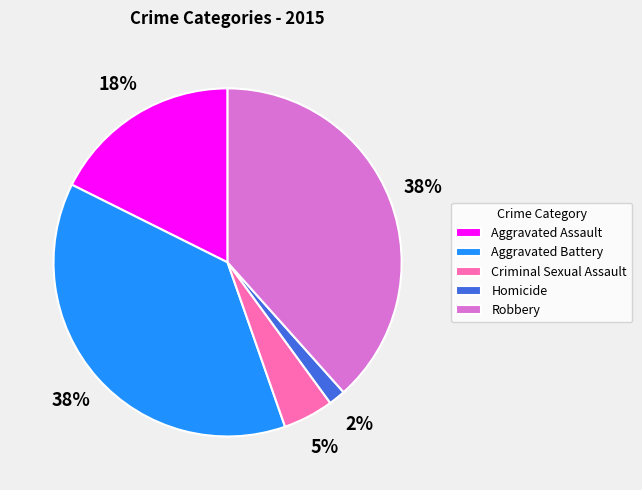

Is the sum of Homicide and Criminal Sexual Assault greater than half?

No